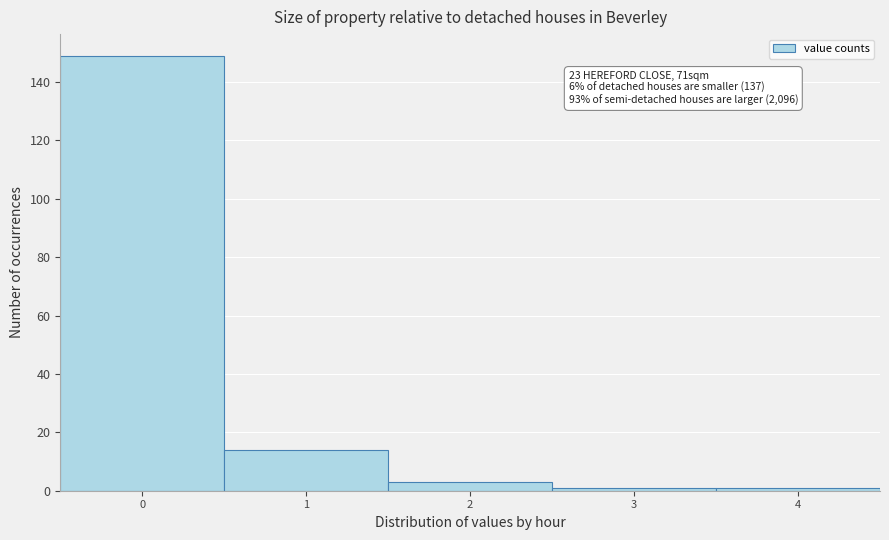

Which range on the x-axis has the tallest bar?

-0.5 to 0.5